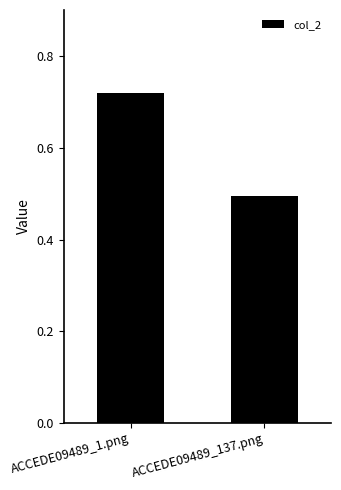

Rank the categories by value from lowest to highest.

ACCEDE09489_137.png, ACCEDE09489_1.png